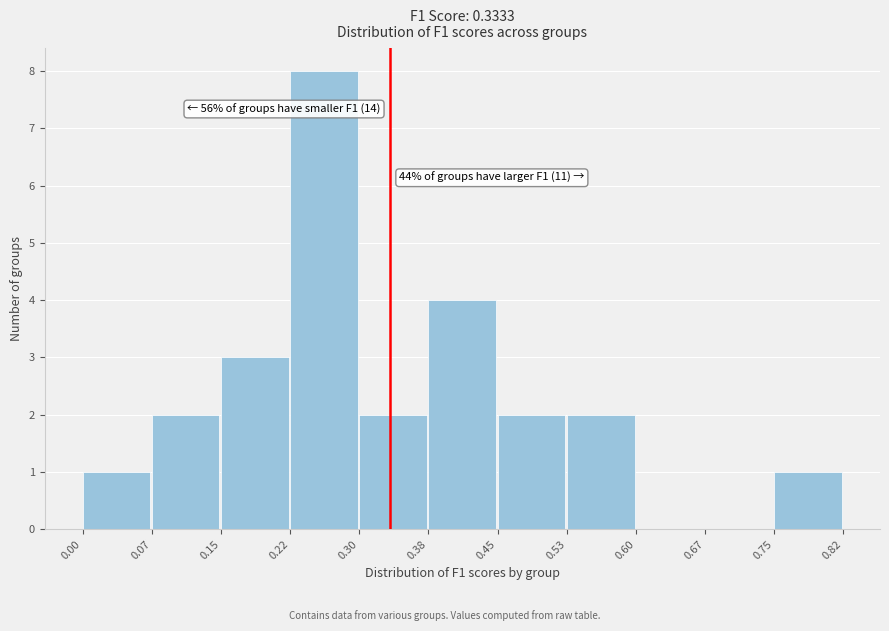

Which range on the x-axis has the tallest bar?

0.22 to 0.30